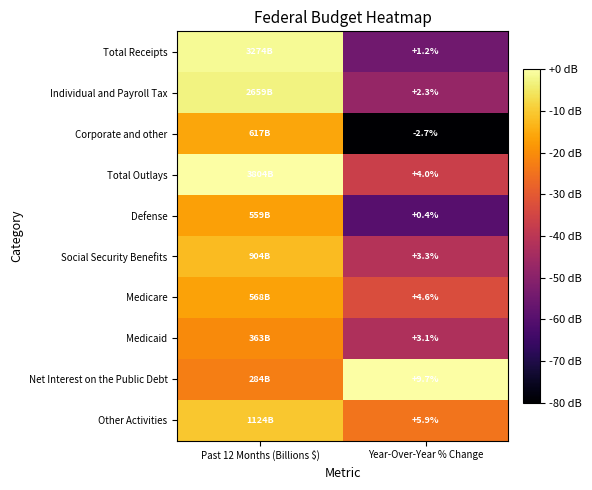

At which category is the sum across all series the highest?

Past 12 Months (Billions $)